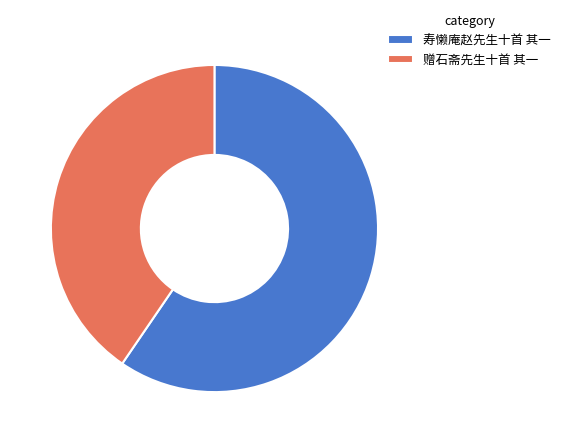

Count the number of slices in the pie.

2